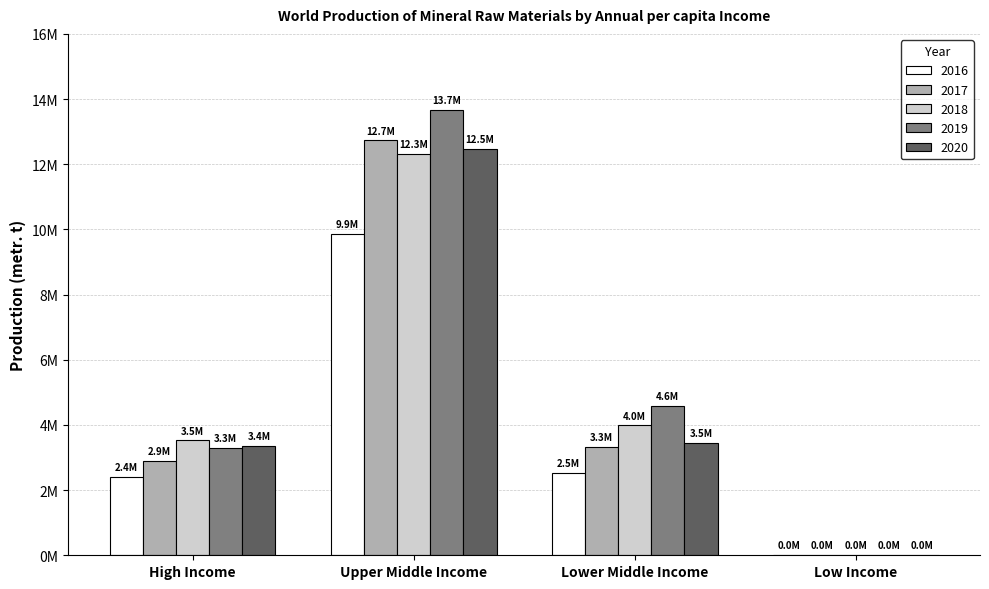

What is the approximate value of 2016 at High Income, to the nearest 10?

2397000